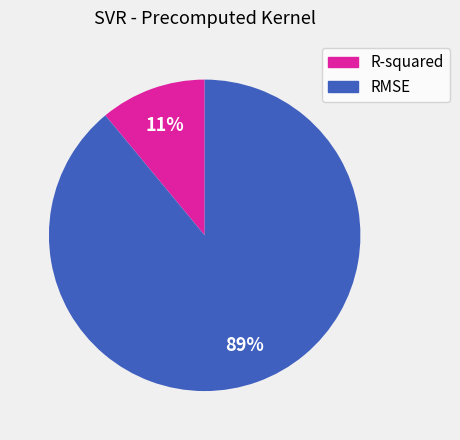

Combined, do RMSE and R-squared account for over 50%?

Yes